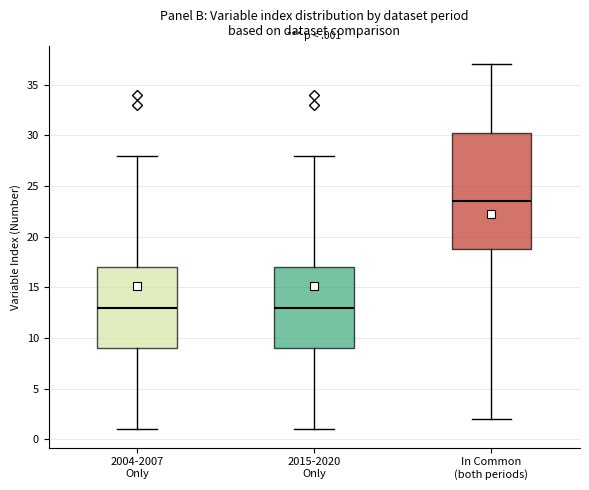

Where does the upper whisker of the box for In Common (both periods) end on the y-axis? The values are not printed on the chart, so give them approximately, as read against the axis.

37.0